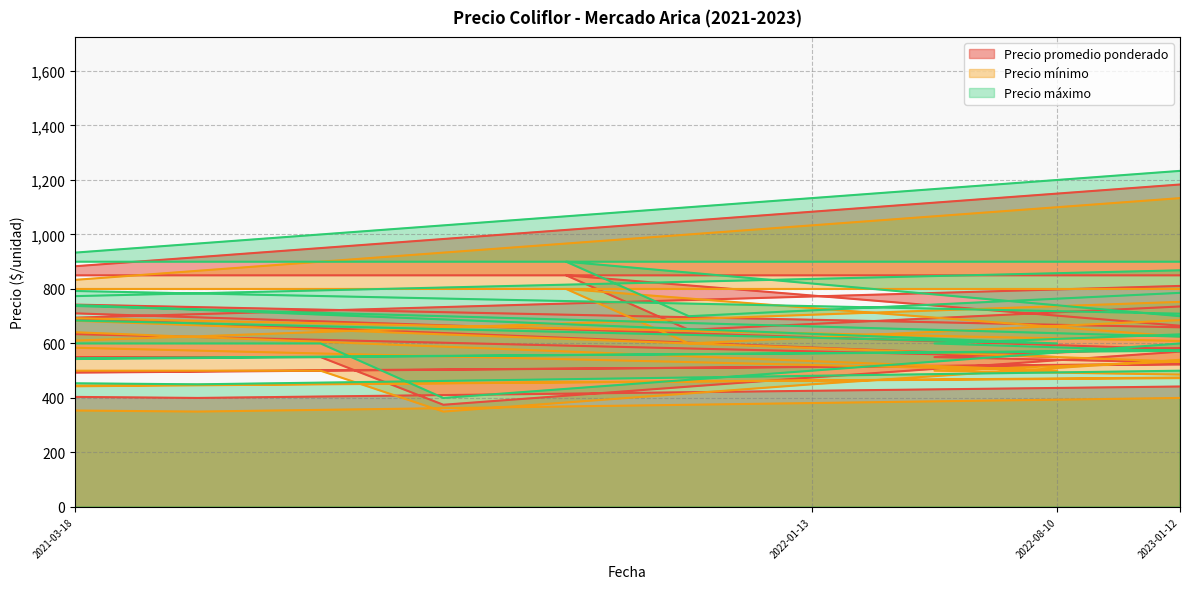

True or false: Precio máximo and Precio mínimo intersect in this chart.

False